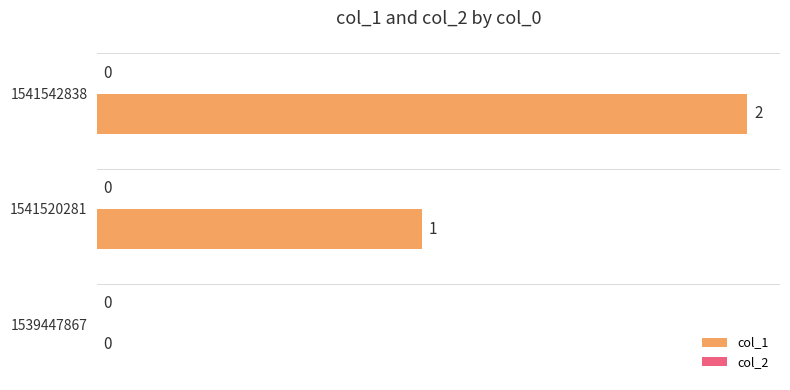

What is the change in value from 1539447867 to 1541520281?

+1